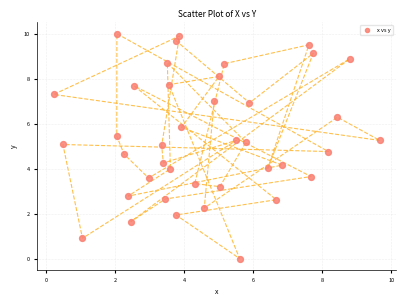

What is the range of X values (max minus min)?

9.5